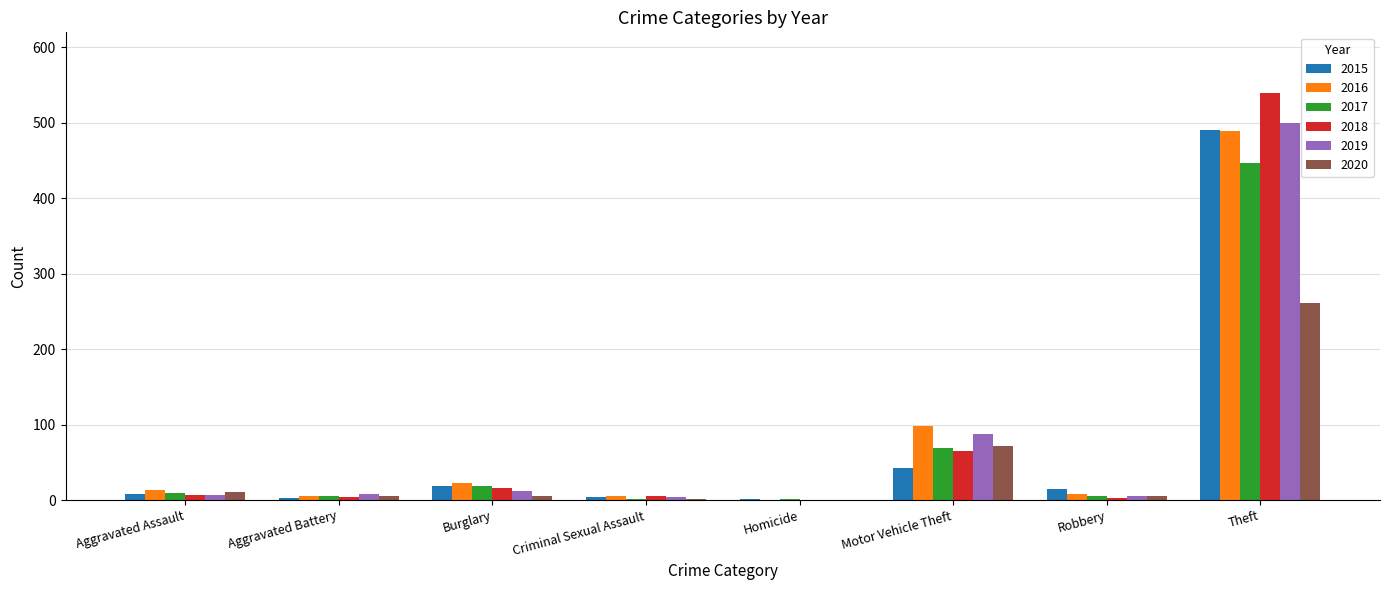

Does the chart contain stacked bars?

No